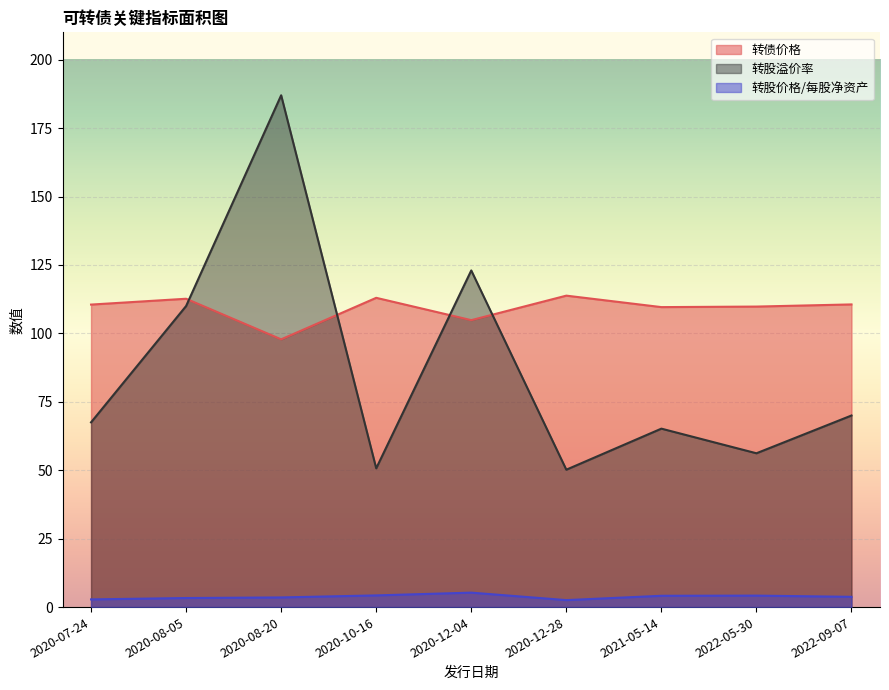

Reading left to right, what are all the values shown in this chart?

转债价格: 2020-08-20=97.8	2020-12-04=104.8	2020-07-24=110.5	2022-05-30=109.8	2020-08-05=112.7	2021-05-14=109.6	2020-12-28=113.8	2020-10-16=113.0	2022-09-07=110.6
转股溢价率: 2020-08-20=187.0	2020-12-04=123.0	2020-07-24=67.5	2022-05-30=56.2	2020-08-05=110.0	2021-05-14=65.2	2020-12-28=50.2	2020-10-16=50.7	2022-09-07=70.0
转股价格/每股净资产: 2020-08-20=3.5	2020-12-04=5.3	2020-07-24=2.8	2022-05-30=4.2	2020-08-05=3.3	2021-05-14=4.1	2020-12-28=2.5	2020-10-16=4.3	2022-09-07=3.8